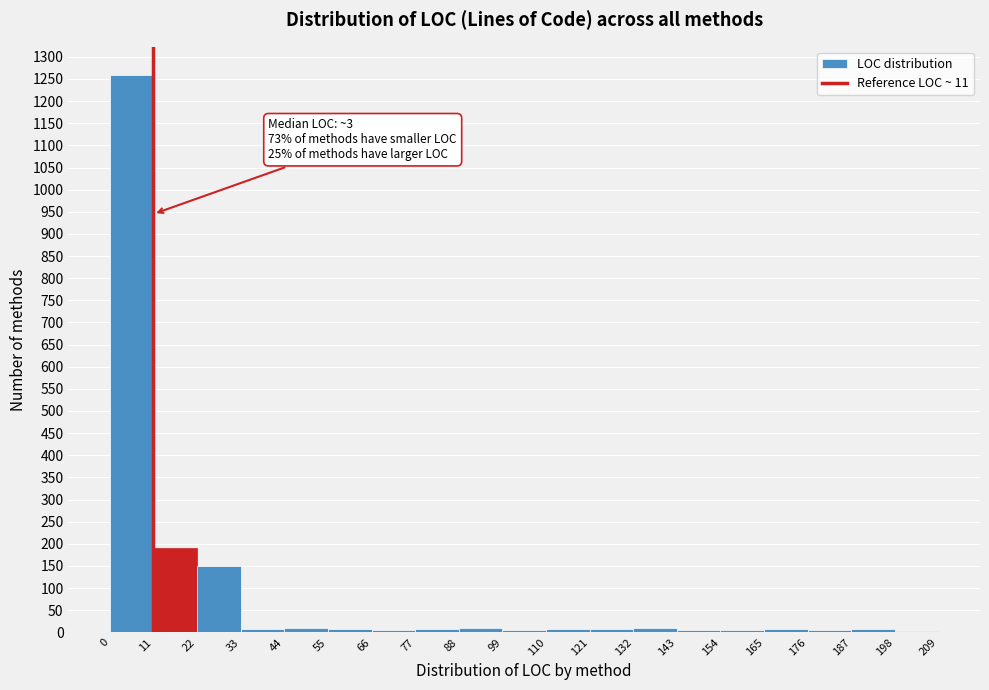

Over which range of the x-axis is the bar tallest?

0 to 11